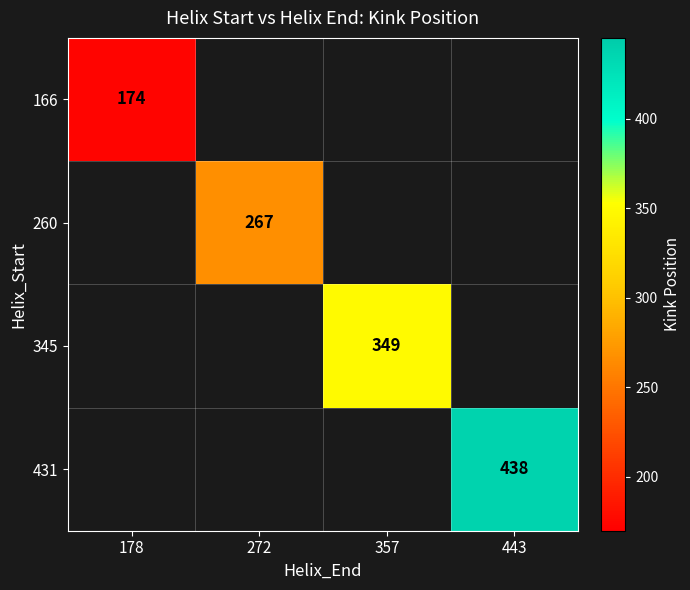

Is it true that 166 equals 174 at 178?

True